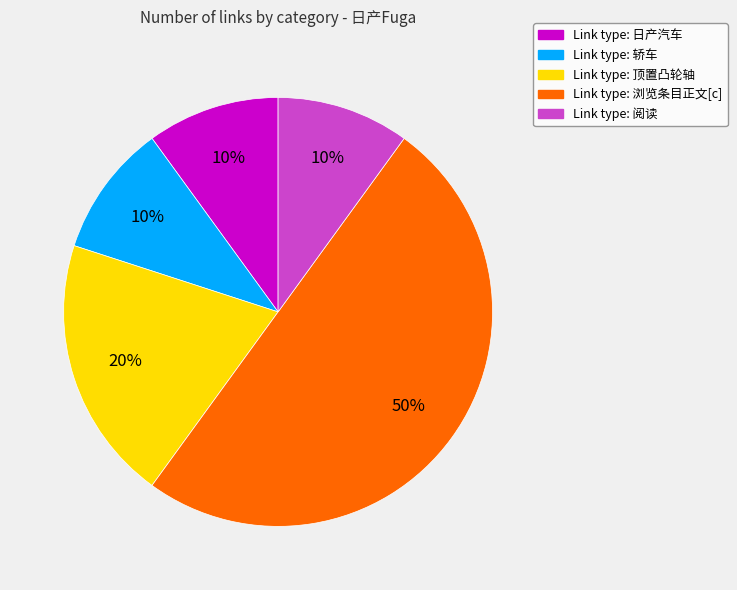

To the nearest percent, what is the average slice percentage?

20%